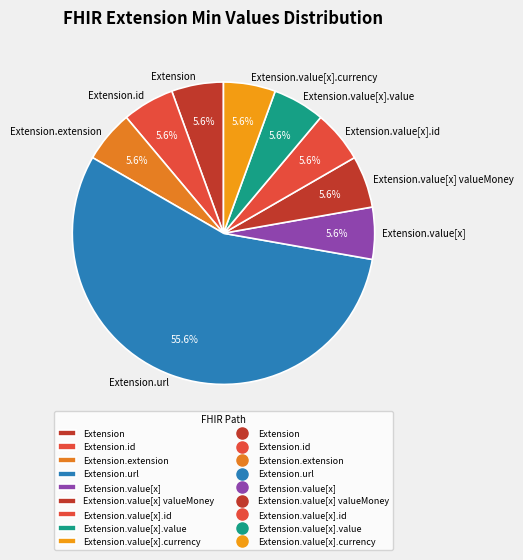

Is Extension.url the majority of the pie?

Yes